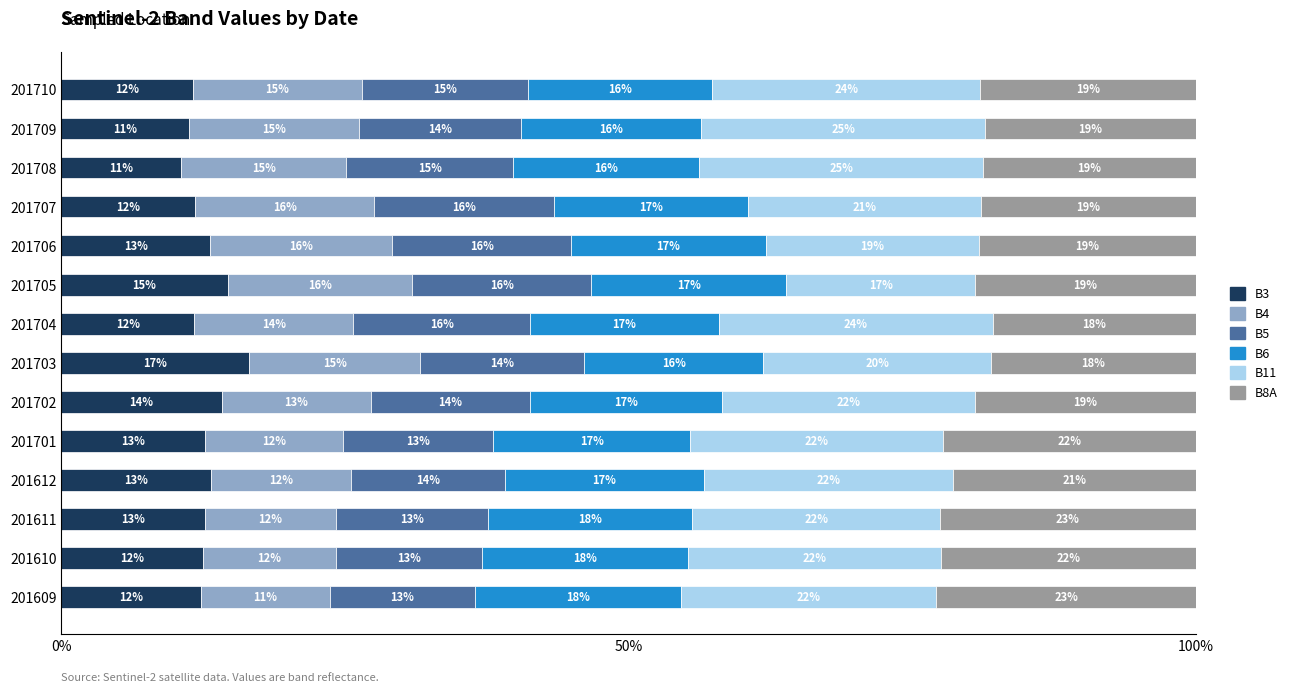

Which category has the highest value in the B3 series?

201703